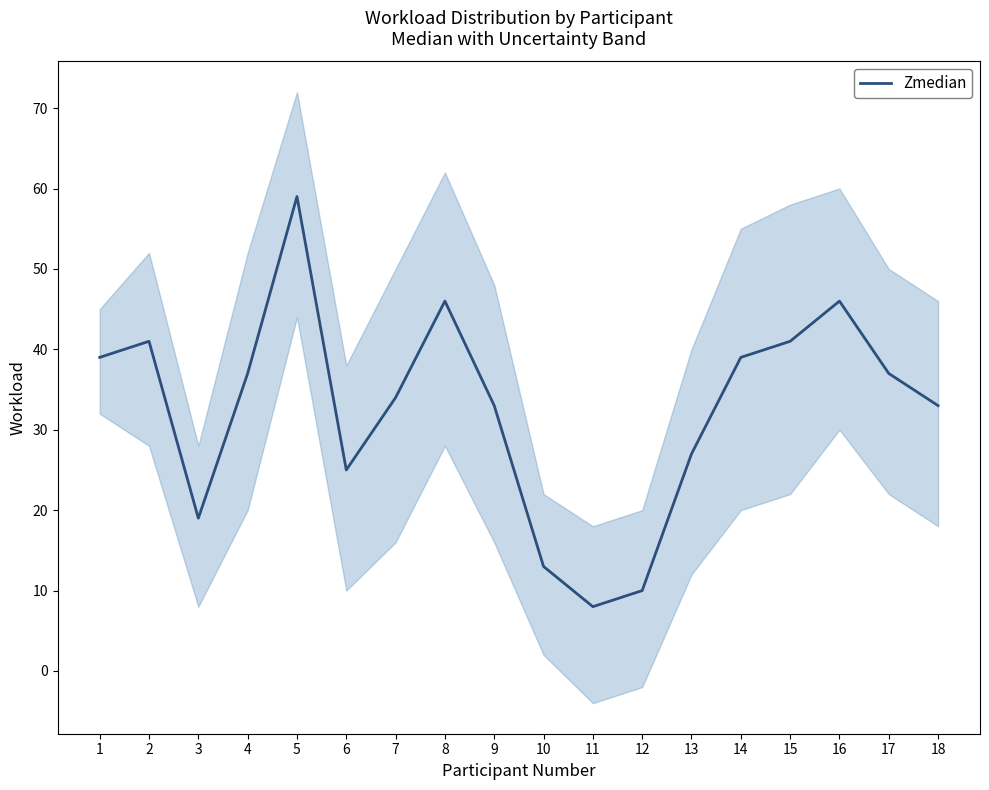

Reading left to right, list all the values displayed in this chart.

39	41	19	37	59	25	34	46	33	13	8	10	27	39	41	46	37	33